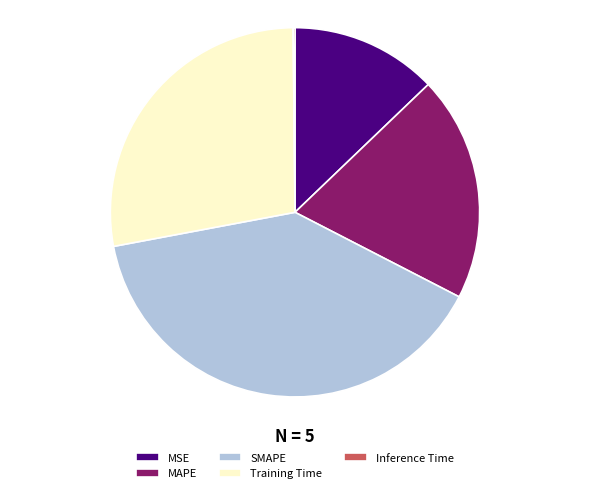

Between SMAPE and MSE, which is larger?

SMAPE